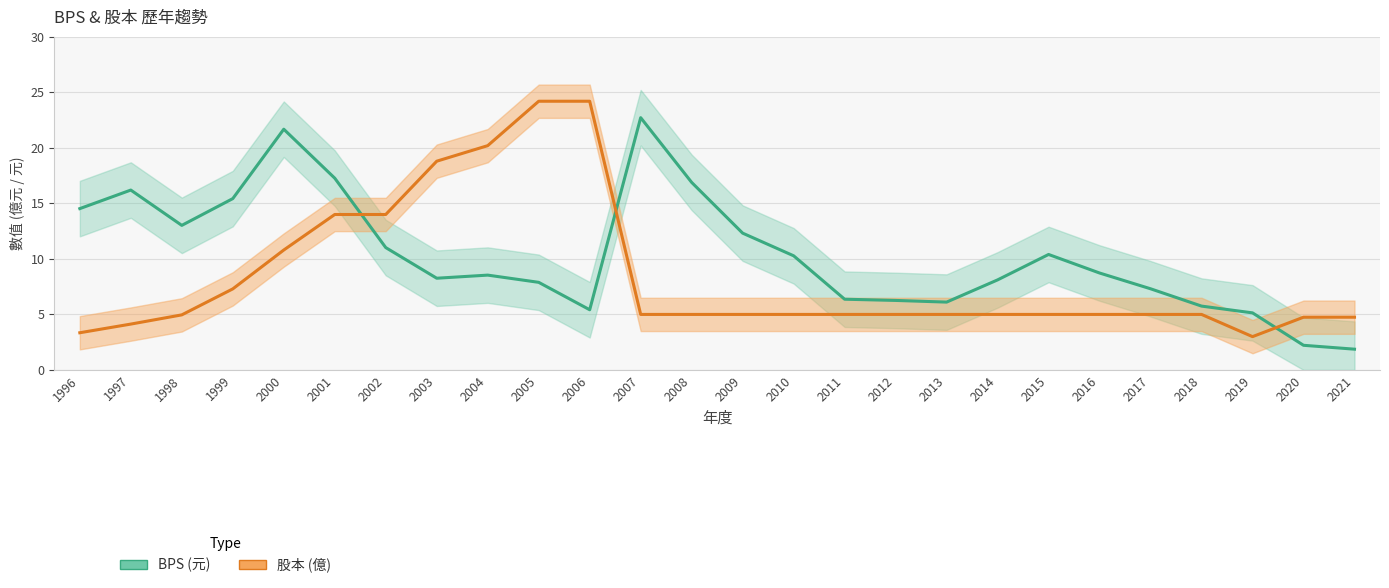

Does the chart have visible grid lines?

Yes